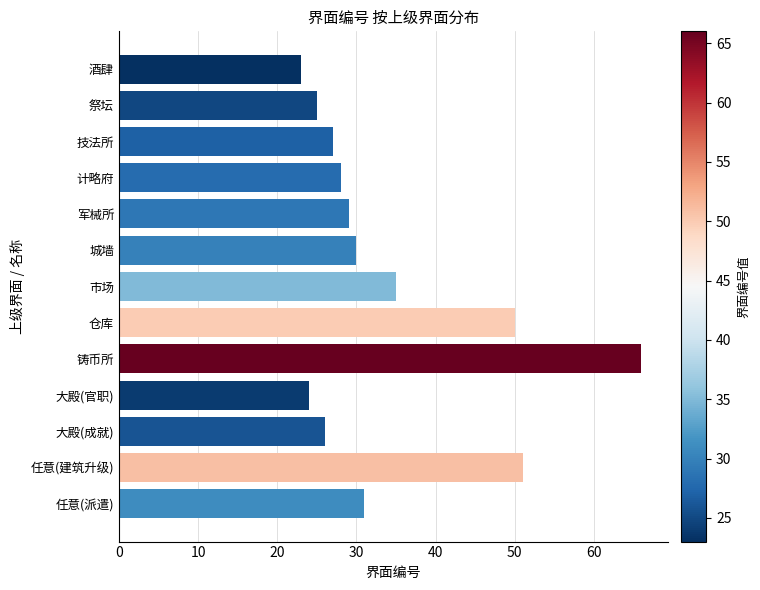

How many bars are there in total?

13